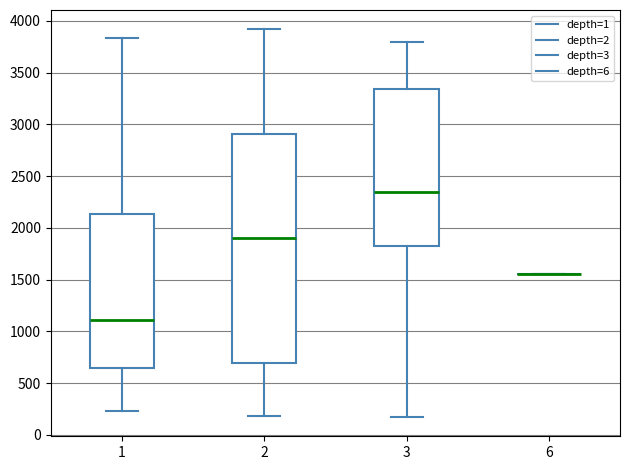

Reading left to right, read every box against the y-axis: the position of its median line, the range the box covers, and the ends of its whiskers. The values are not printed on the chart, so give them approximately, as read against the axis.

1: median 1100, box 650 to 2150, whiskers 250 to 3850
2: median 1900, box 700 to 2900, whiskers 200 to 3900
3: median 2350, box 1800 to 3350, whiskers 150 to 3800
6: box collapsed to a line at 1550, whiskers 1550 to 1550